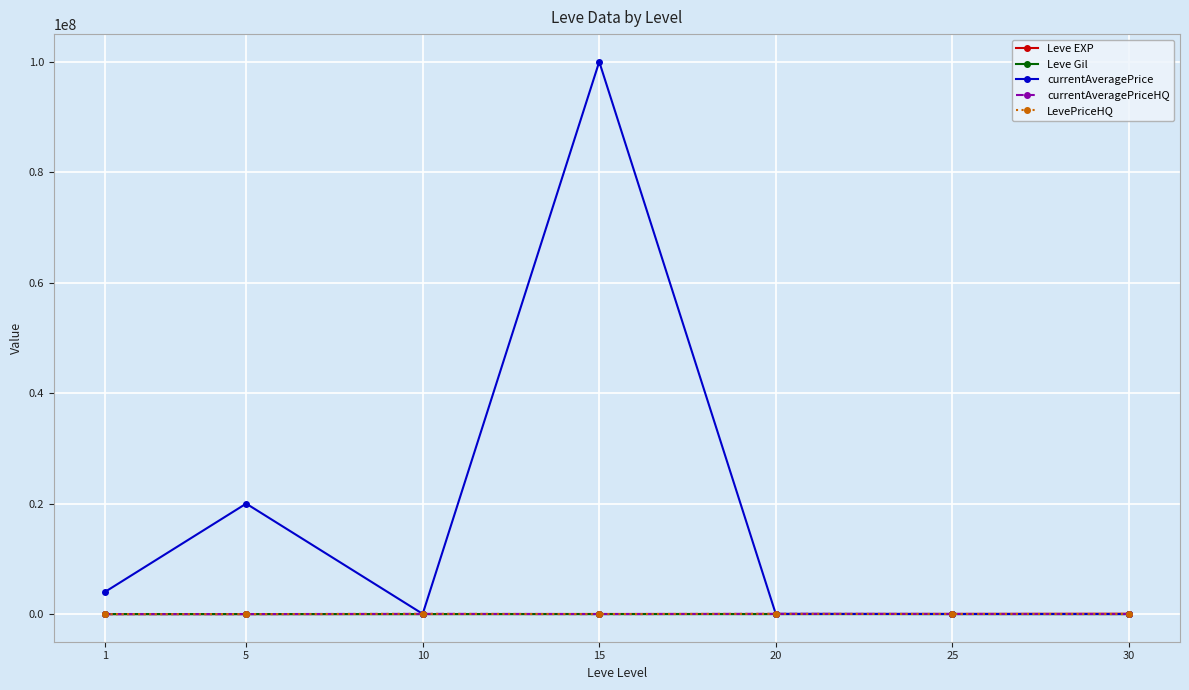

At which category does LevePriceHQ reach its first local peak?

10